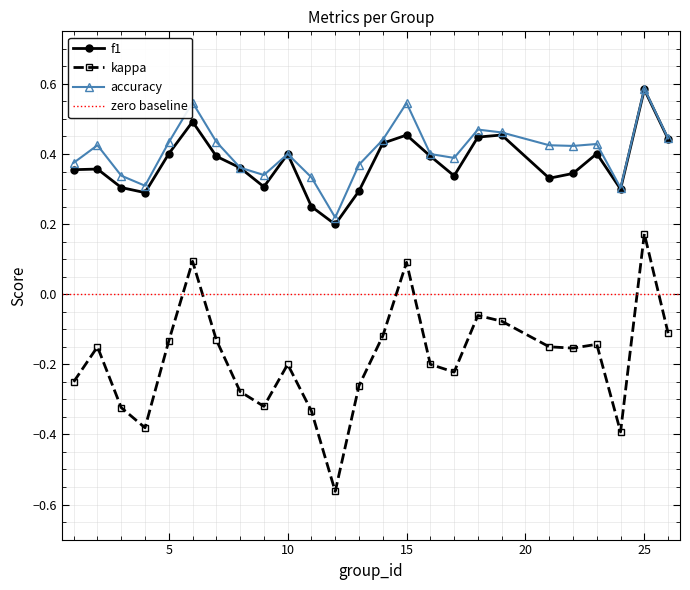

Which has a higher value, 13 or 9?

9